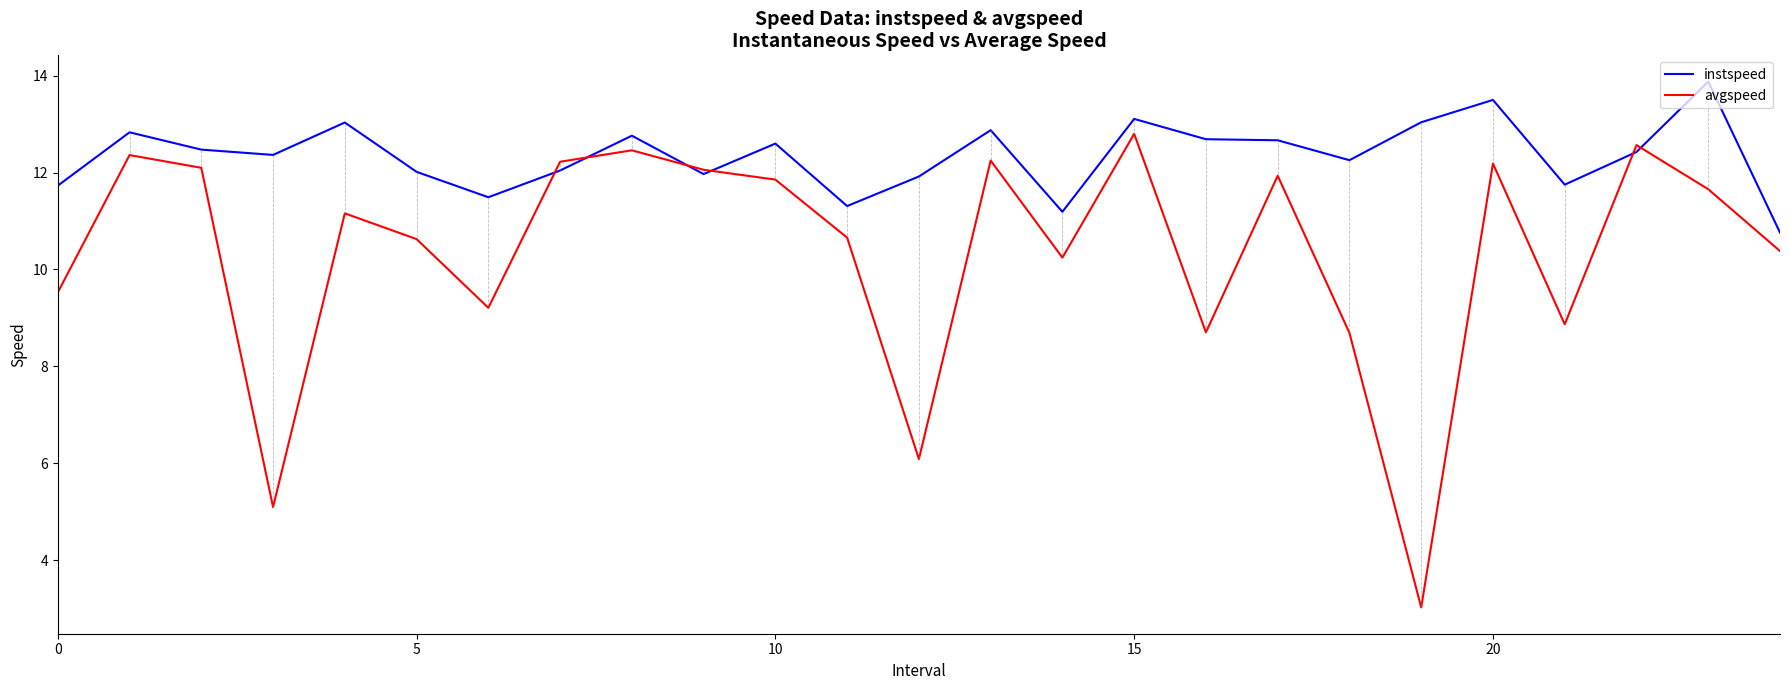

Rank the series by their average value, from highest to lowest.

instspeed, avgspeed